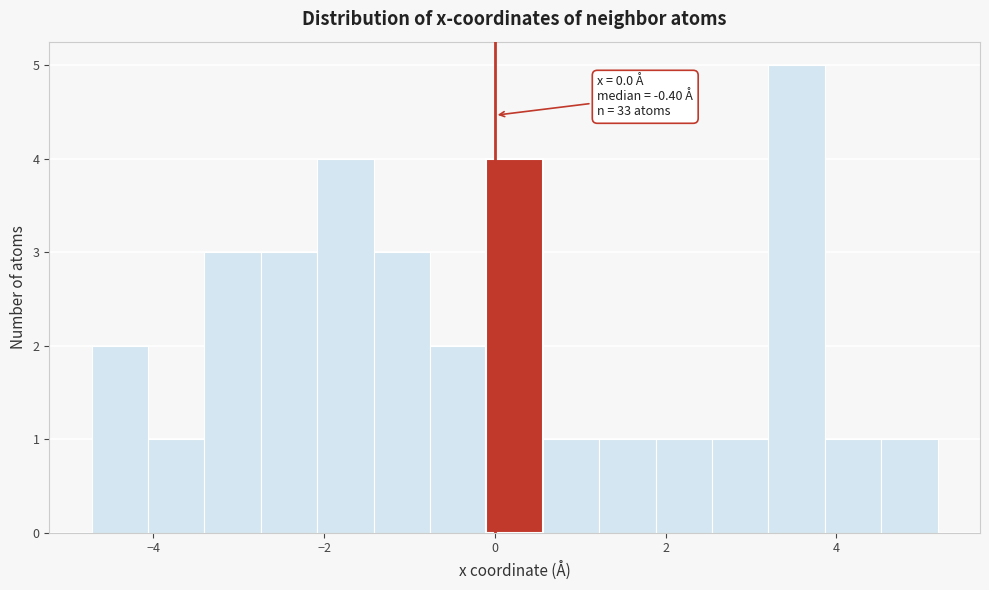

Read against the x-axis, roughly where is the centre of the tallest bar?

3.6